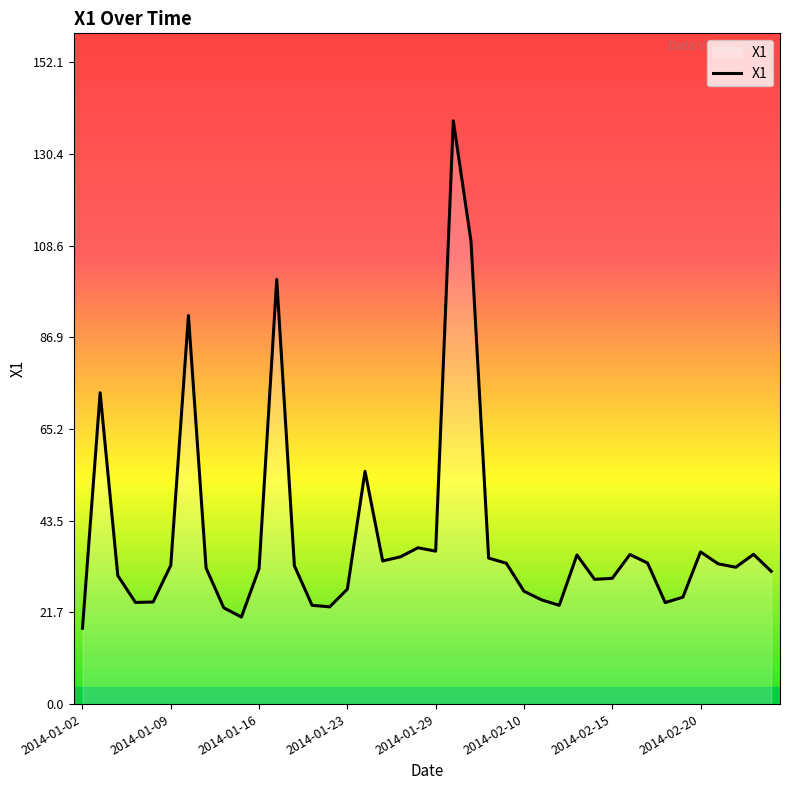

What is the maximum value shown in the chart?

138.3